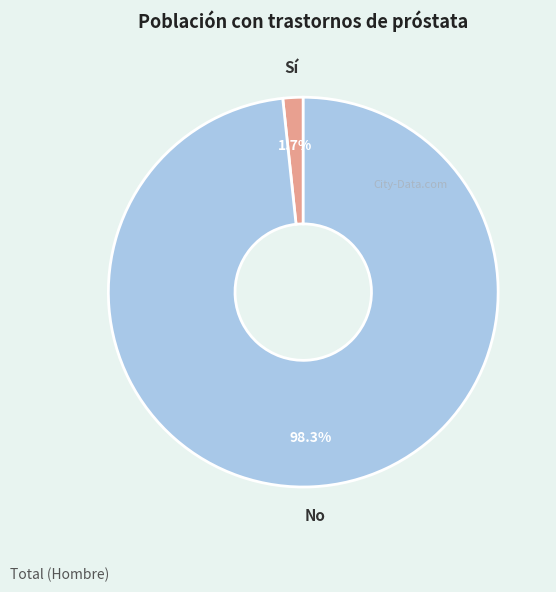

To the nearest percent, what is the difference between the No and Sí slice percentages?

97%